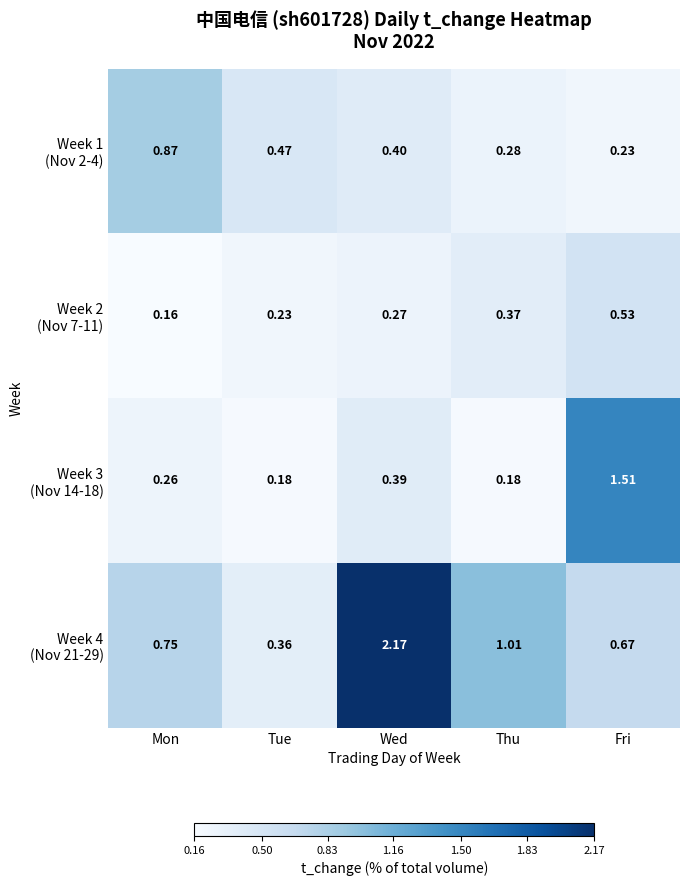

Which label corresponds to the smallest value in the chart?

Mon